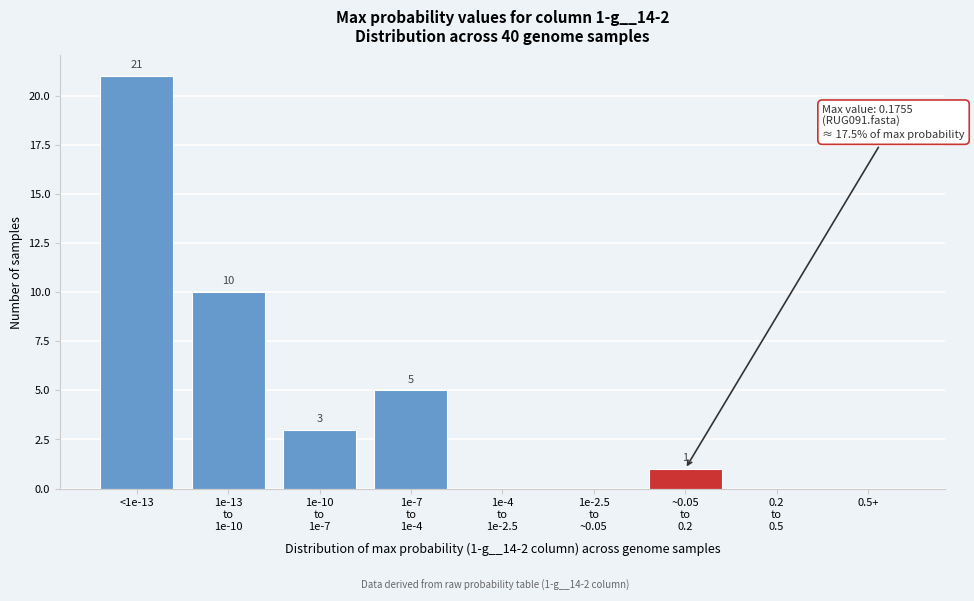

At which label does the data first exceed 1?

<1e-13